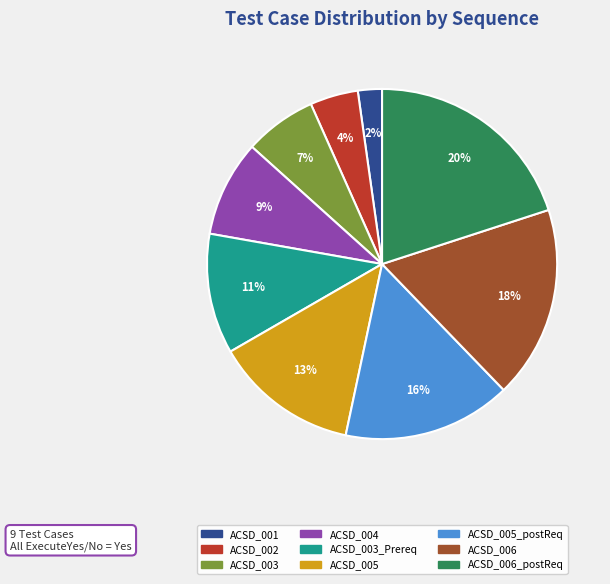

The ACSD_002 slice represents 4% of the pie. True or false?

True